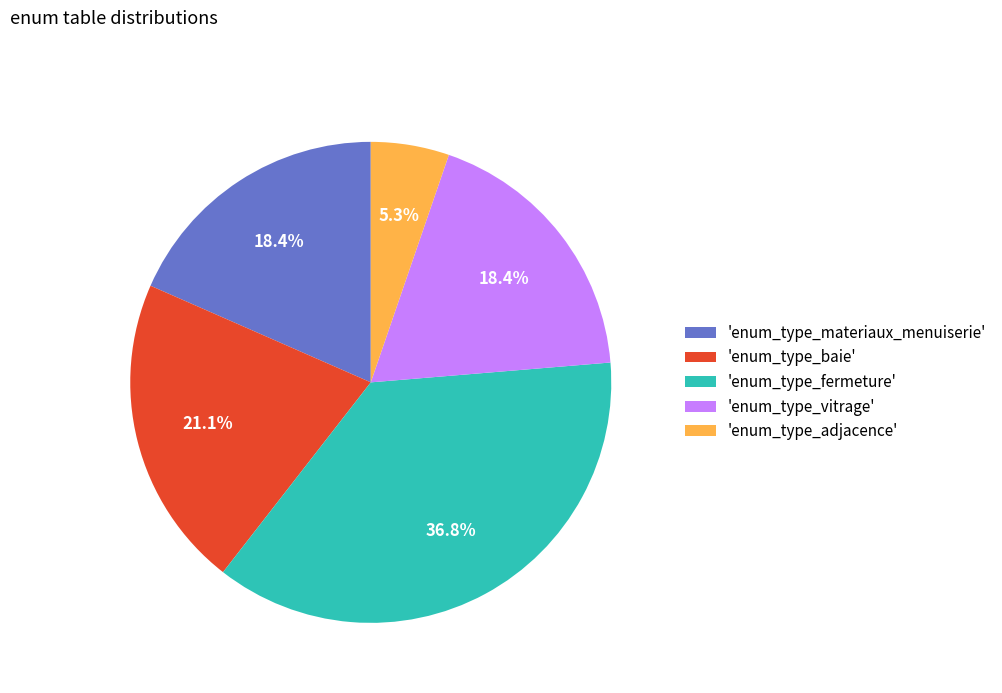

Which slice is the largest?

'enum_type_fermeture'